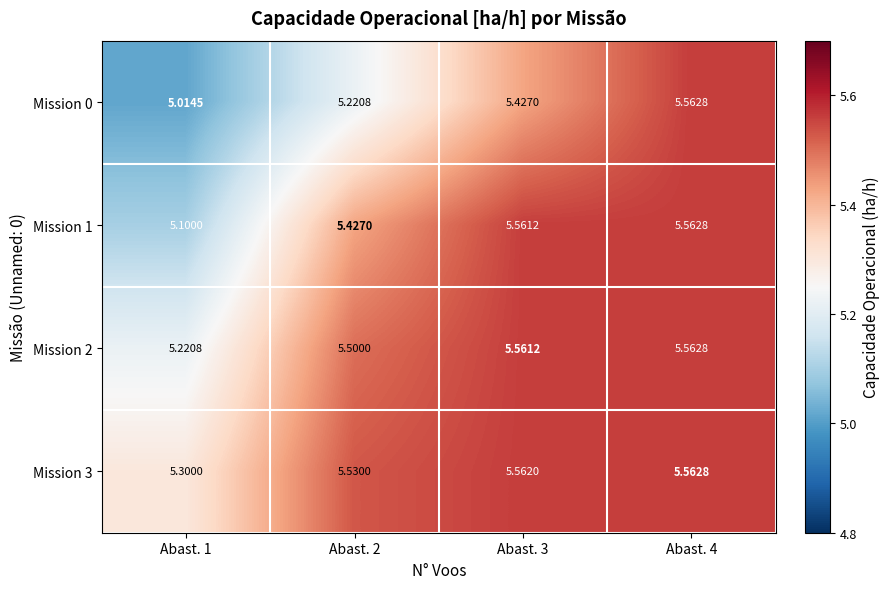

Is the value of Mission 0 at Abast. 2 greater than the value of Mission 3 at Abast. 3?

No